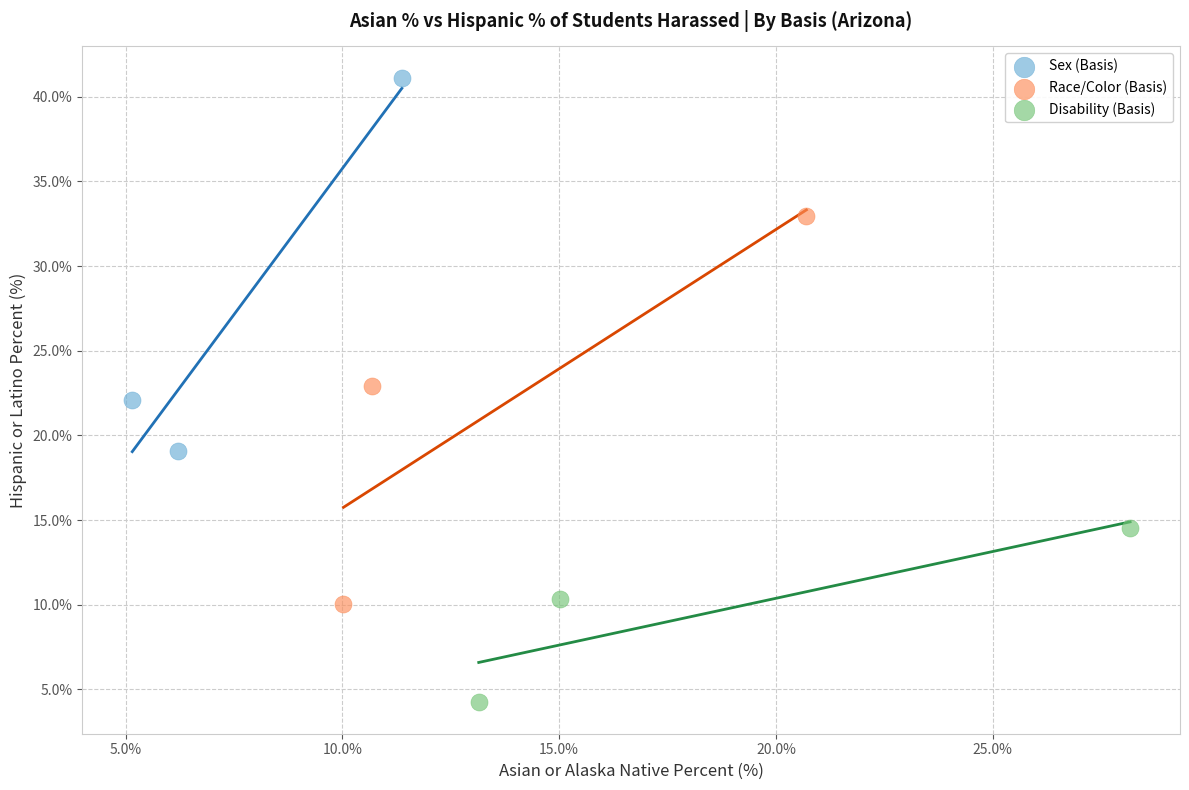

Which series contains the lowest Y value?

Disability (Basis)